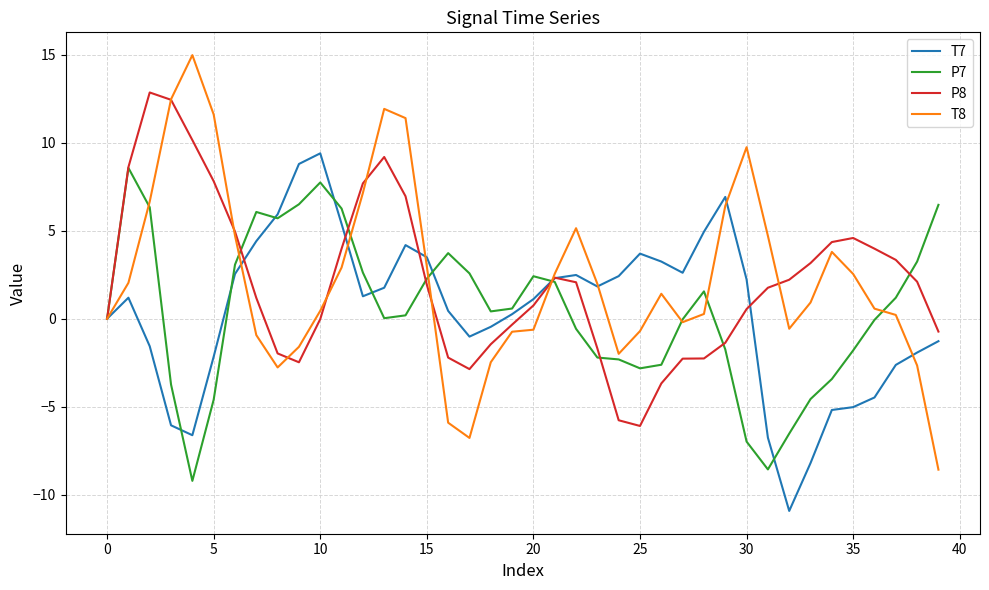

What is the maximum value for T7?

9.4